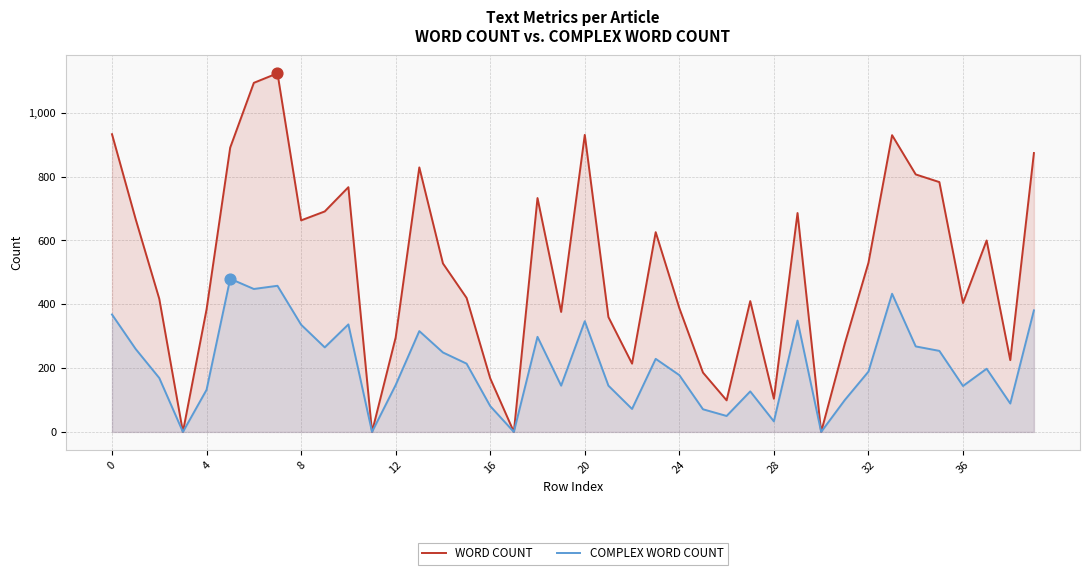

At how many categories does at least one series exceed 176?

33